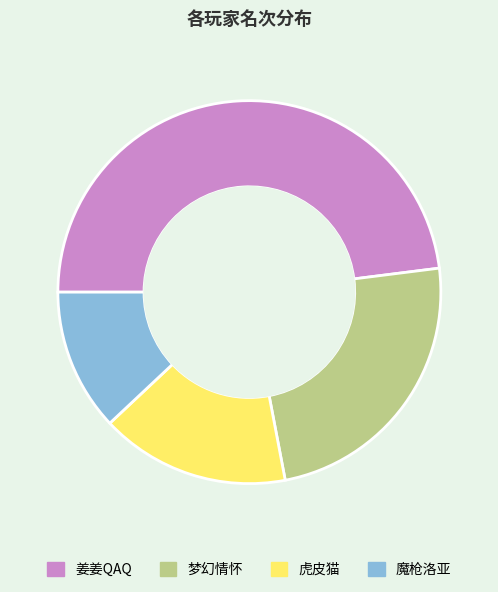

Combined, do 魔枪洛亚 and 虎皮猫 account for over 50%?

No